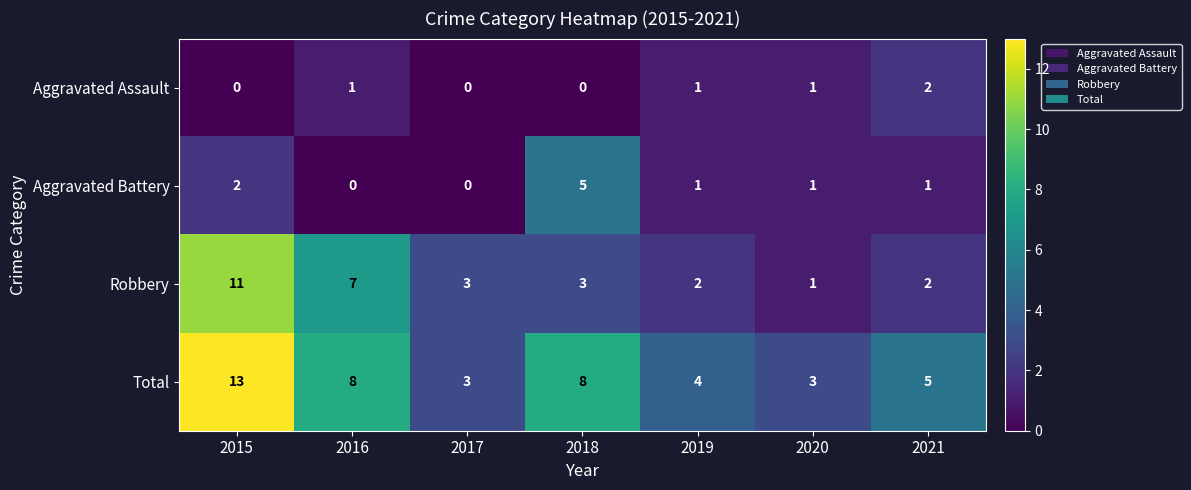

Reading left to right, list all the values displayed in this chart.

Aggravated Assault: 2015=0	2016=1	2017=0	2018=0	2019=1	2020=1	2021=2
Aggravated Battery: 2015=2	2016=0	2017=0	2018=5	2019=1	2020=1	2021=1
Robbery: 2015=11	2016=7	2017=3	2018=3	2019=2	2020=1	2021=2
Total: 2015=13	2016=8	2017=3	2018=8	2019=4	2020=3	2021=5